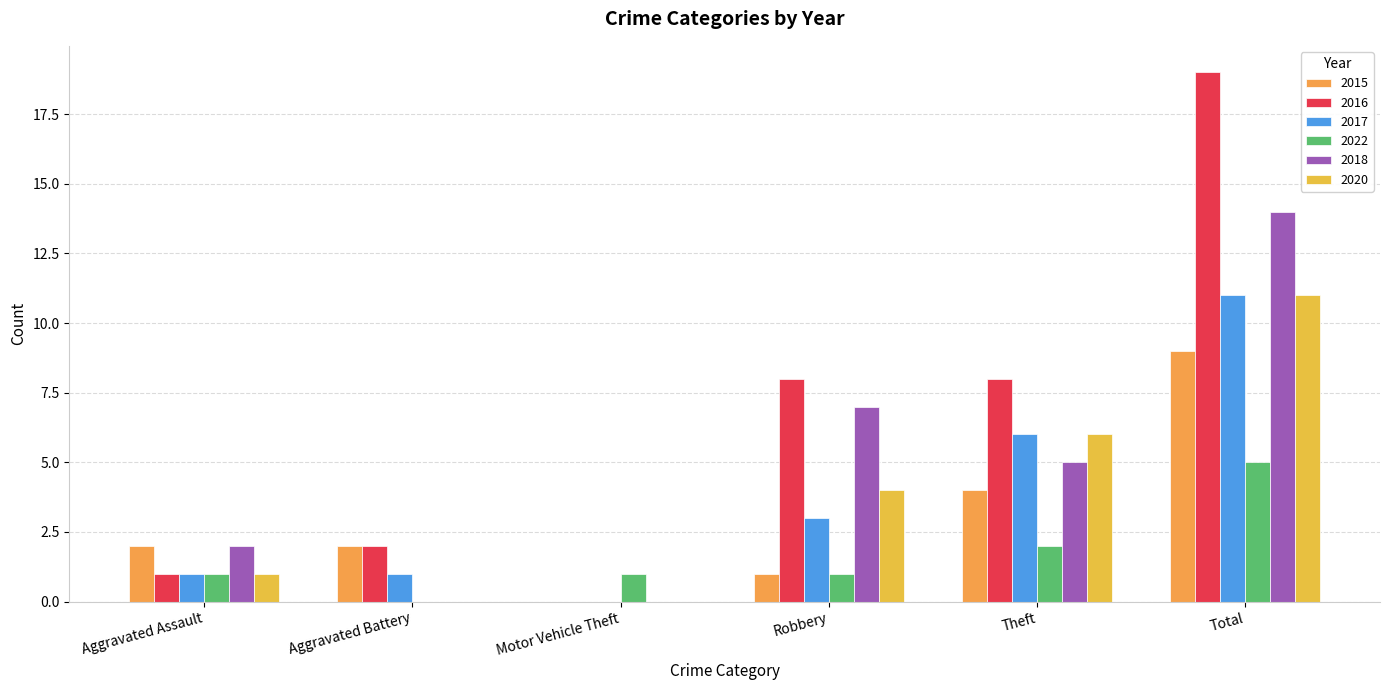

What is the average value of the 2018 series?

5